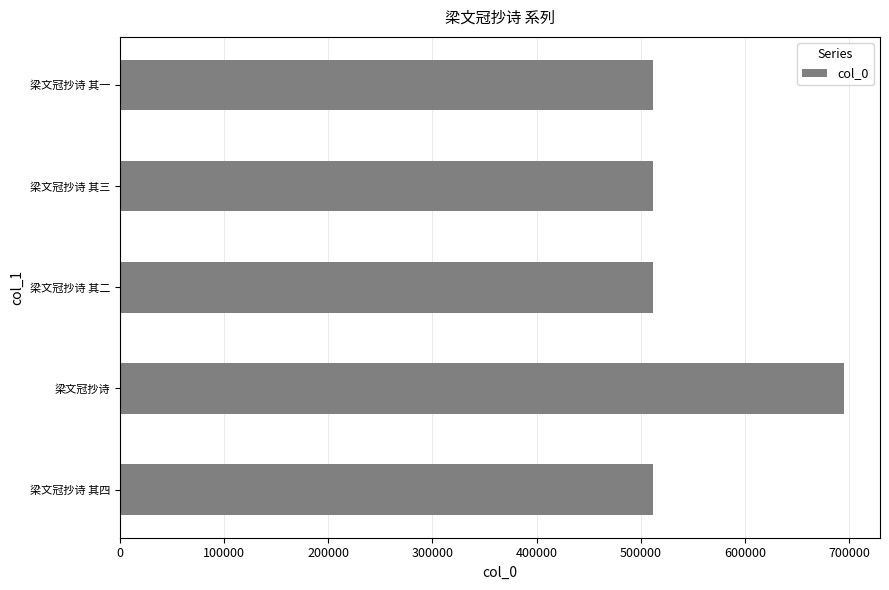

What is the average value?

548157